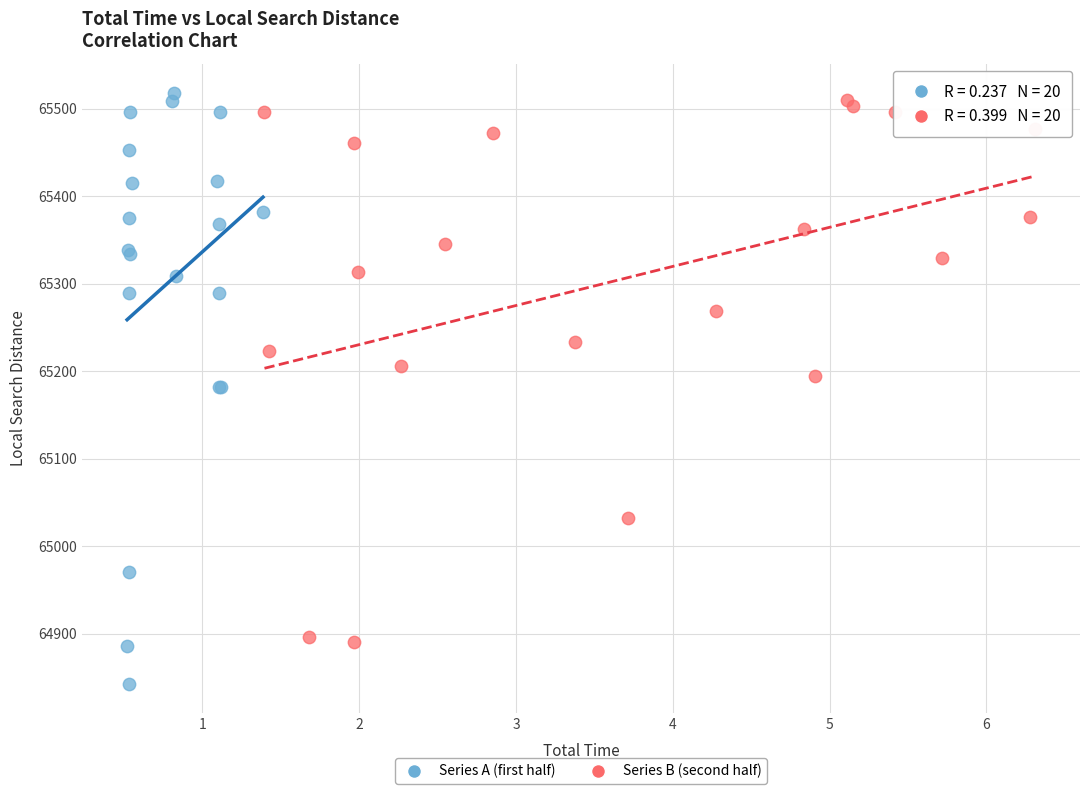

Which series has the largest Y range (max minus min)?

Series A (first half)